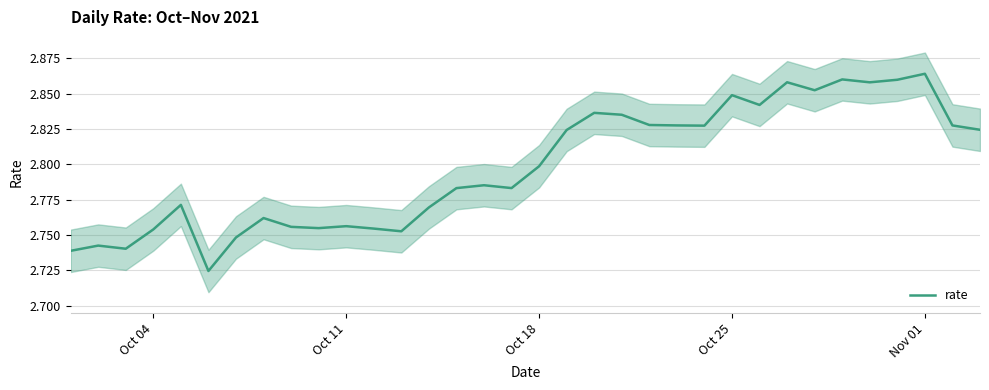

Reading right to left, what are all the values shown in this chart?

2.8	2.8	2.9	2.9	2.9	2.9	2.9	2.9	2.8	2.8	2.8	2.8	2.8	2.8	2.8	2.8	2.8	2.8	2.8	2.8	2.8	2.8	2.8	2.8	2.8	2.8	2.8	2.7	2.7	2.8	2.8	2.7	2.7	2.7